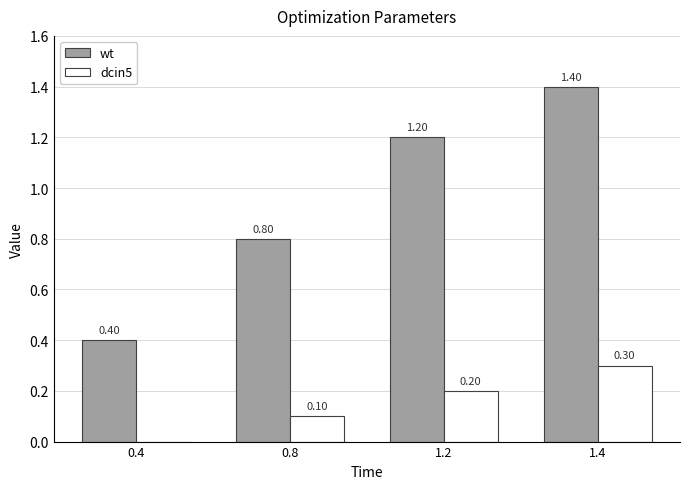

At which category is the sum across all series the highest?

1.4